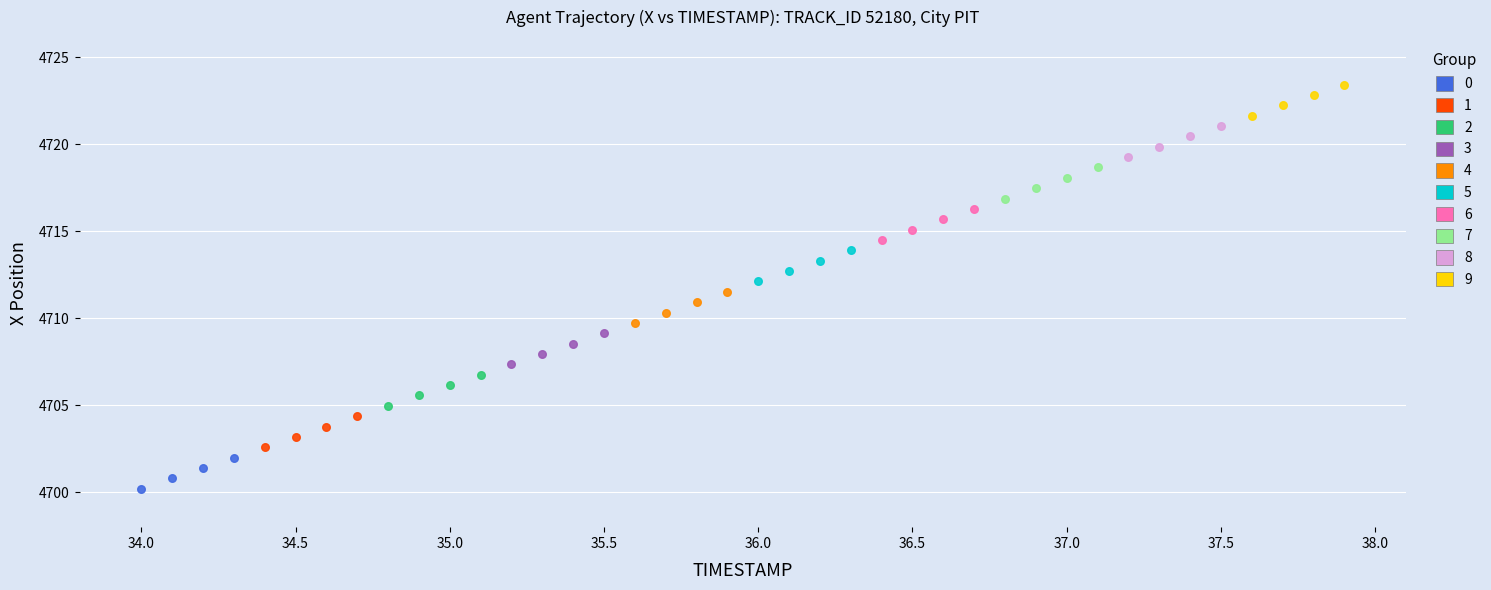

Which series reaches the maximum Y coordinate?

9